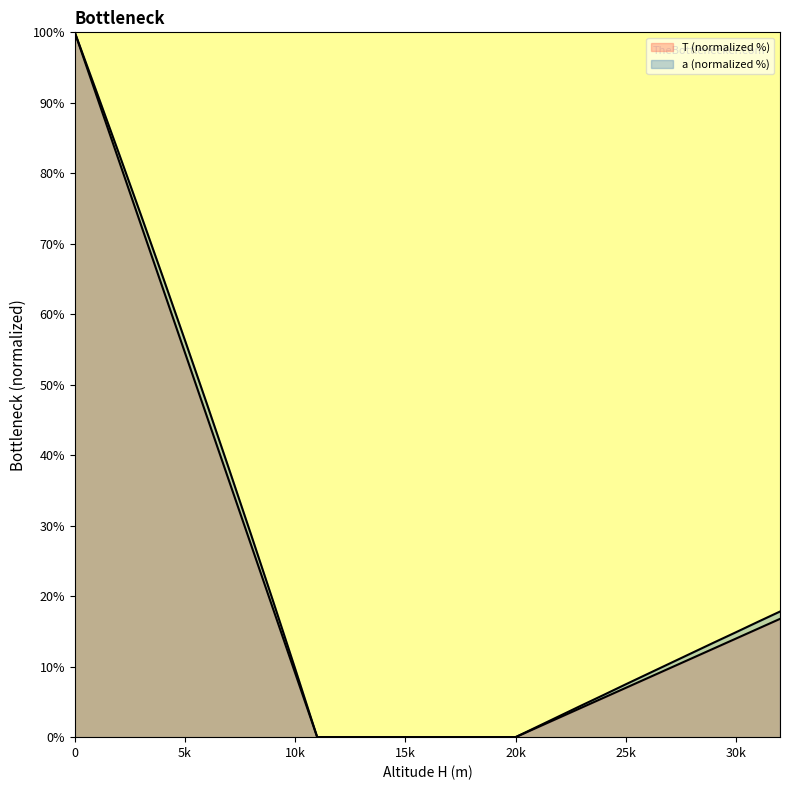

What is the maximum value for a?

100.0